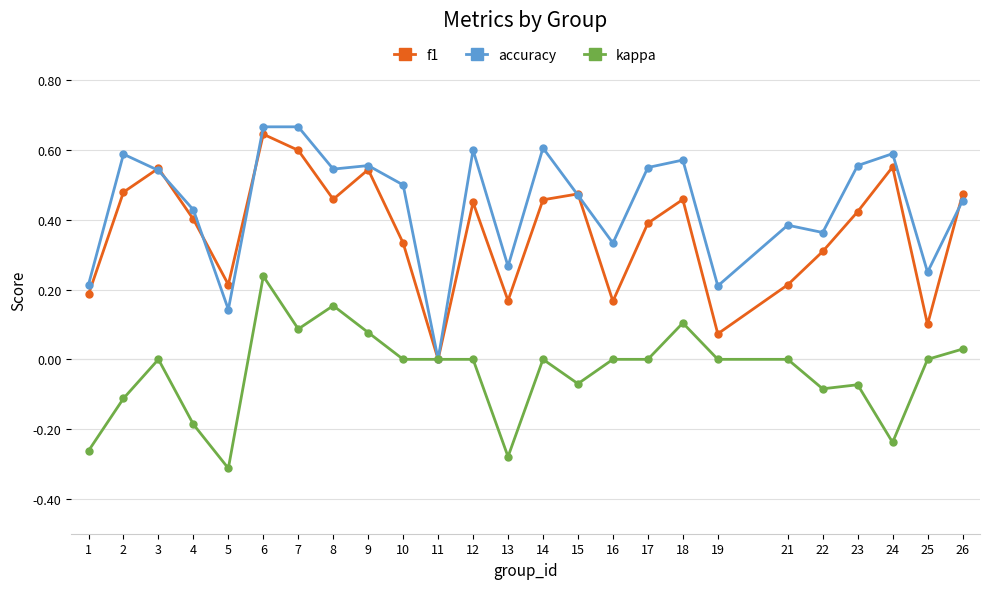

Is this an area chart (filled region under the line)?

No